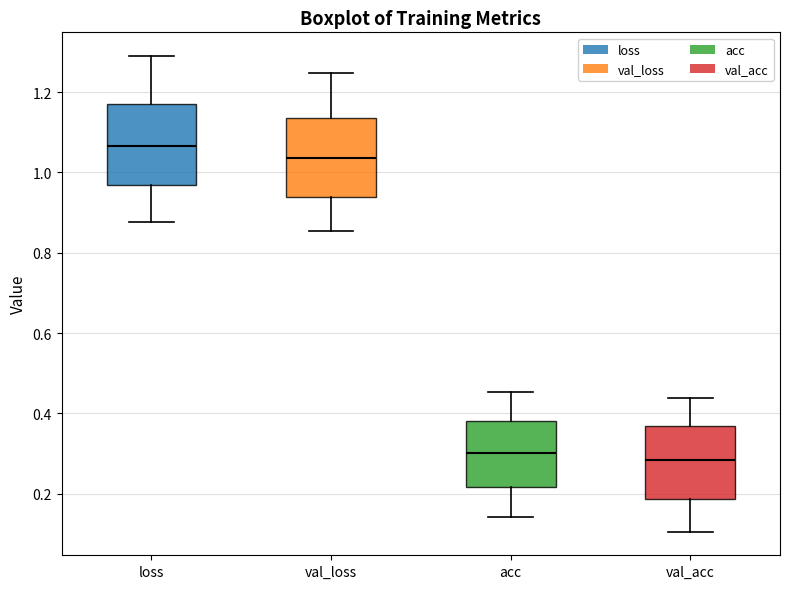

Where does the upper whisker of the box for loss end on the y-axis? The values are not printed on the chart, so give them approximately, as read against the axis.

1.28